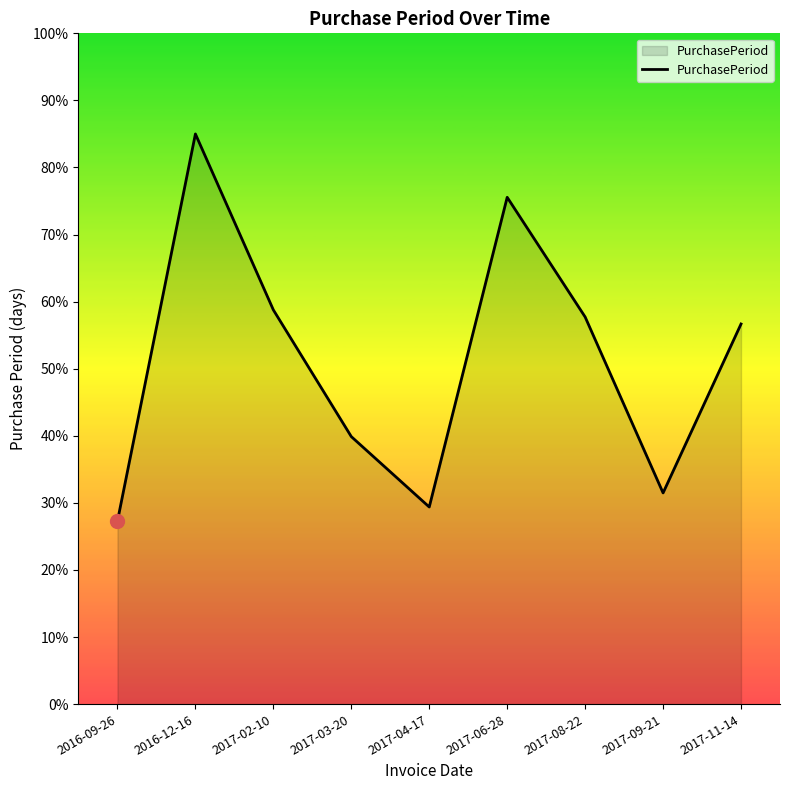

What is the difference between the second highest and minimum values?

48.3